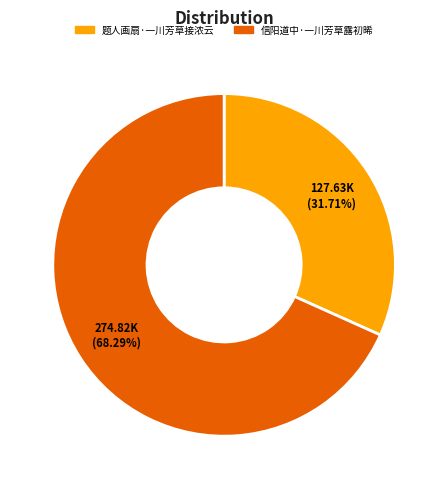

To the nearest percent, what portion does 信阳道中·一川芳草露初晞 represent?

68%